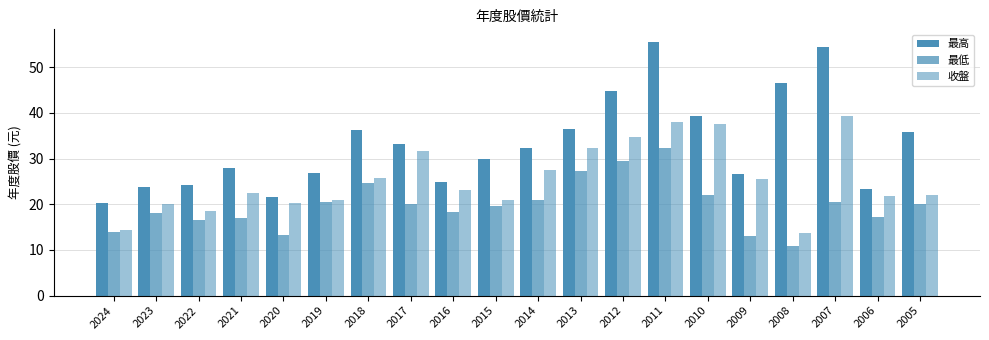

How many groups of bars are there?

20